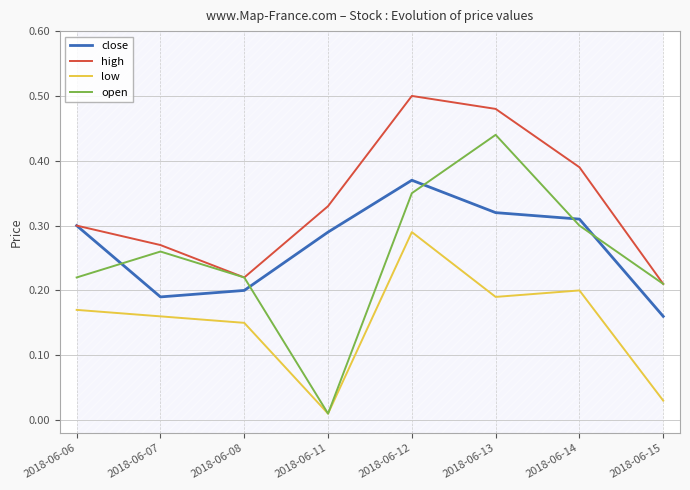

At which label does close reach its minimum?

2018-06-15